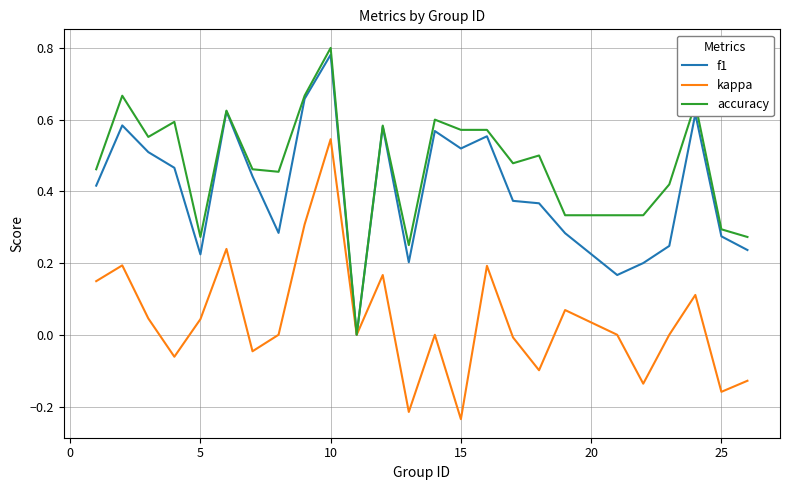

What are all the series names shown in the legend?

f1, kappa, accuracy